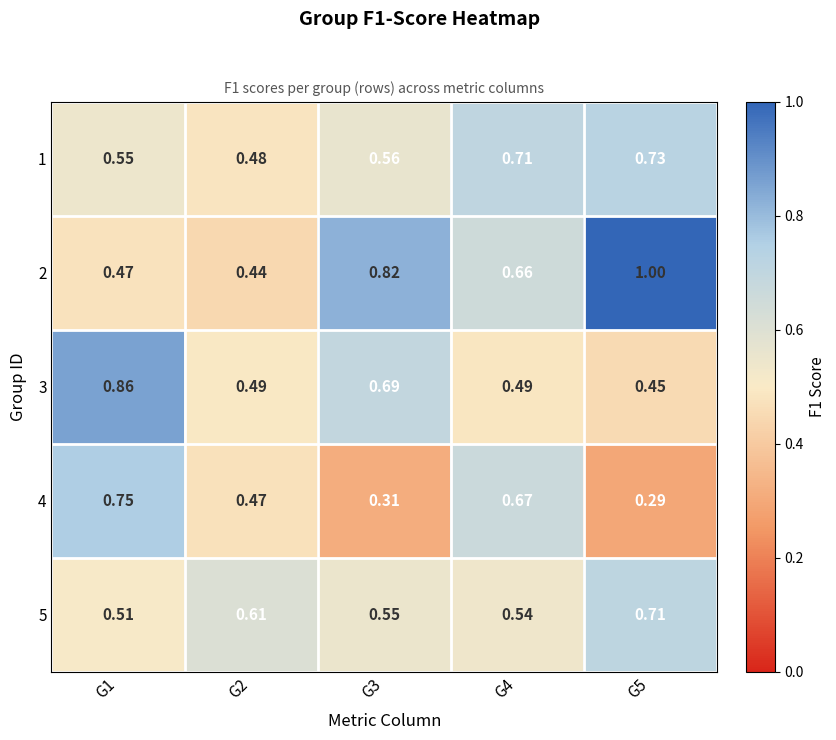

Count the number of data series in this chart.

5